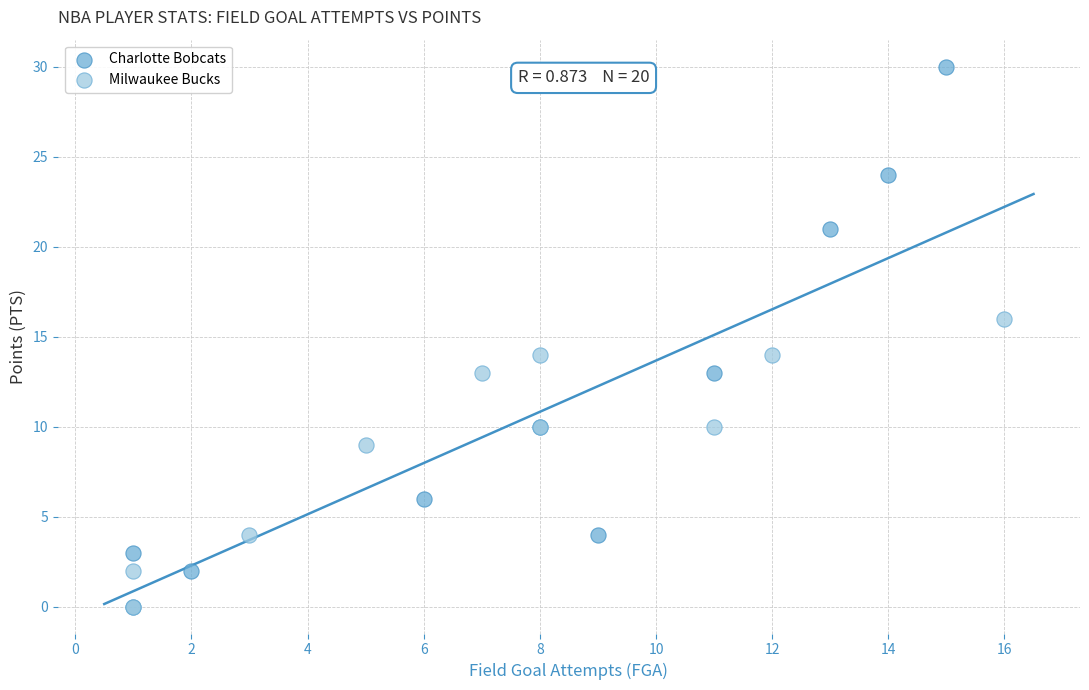

Which series contains the highest Y value?

Charlotte Bobcats